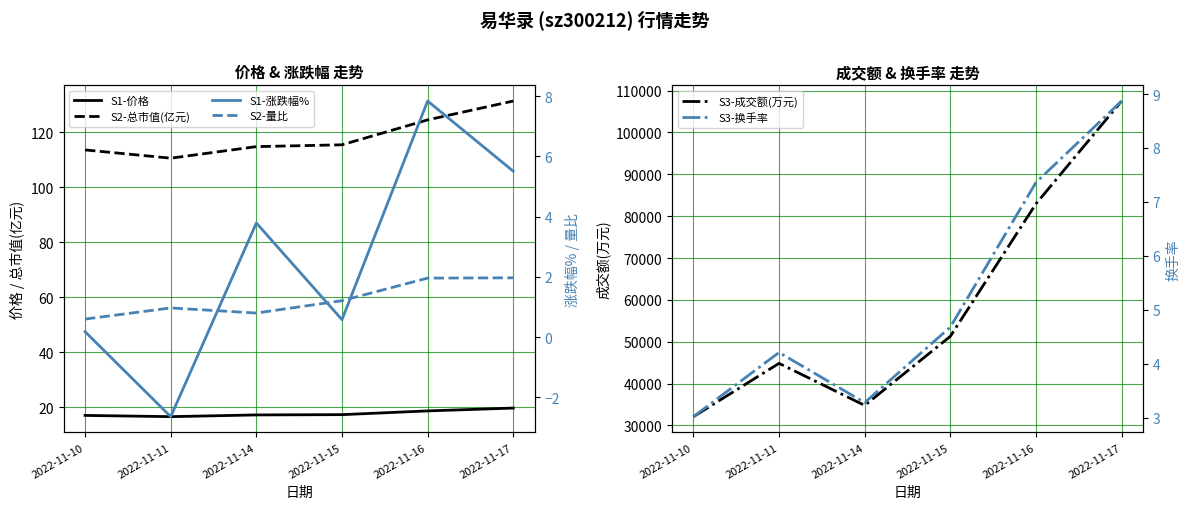

What is the total value across all series at 2022-11-14?

34926.9